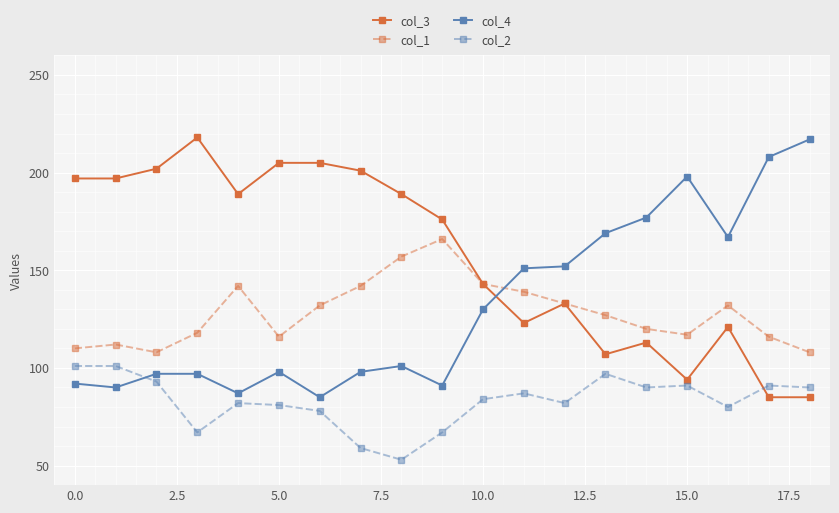

How many times do col_2 and col_4 cross each other?

1